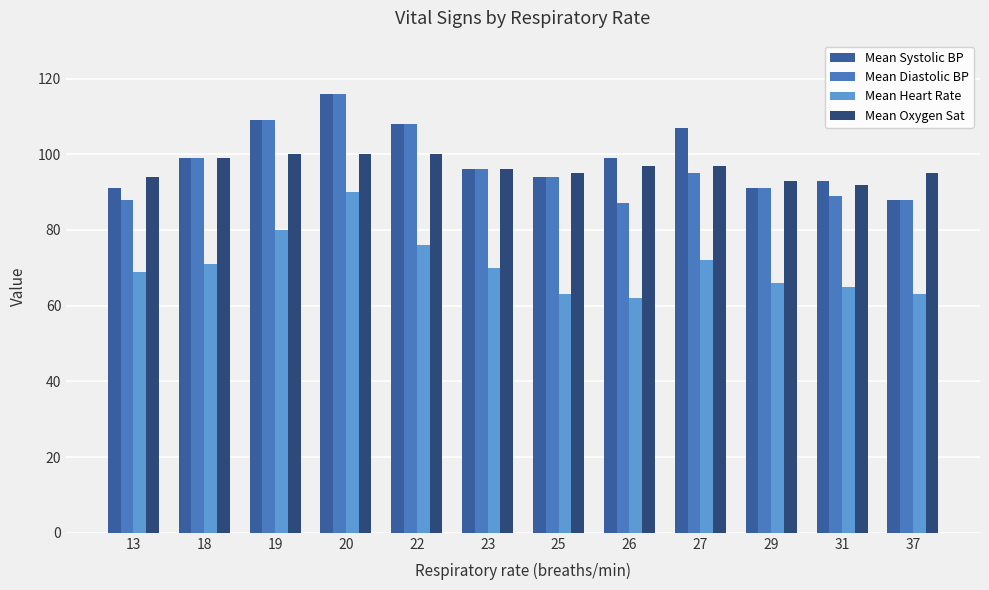

What is the average value of the Mean Diastolic BP series?

97